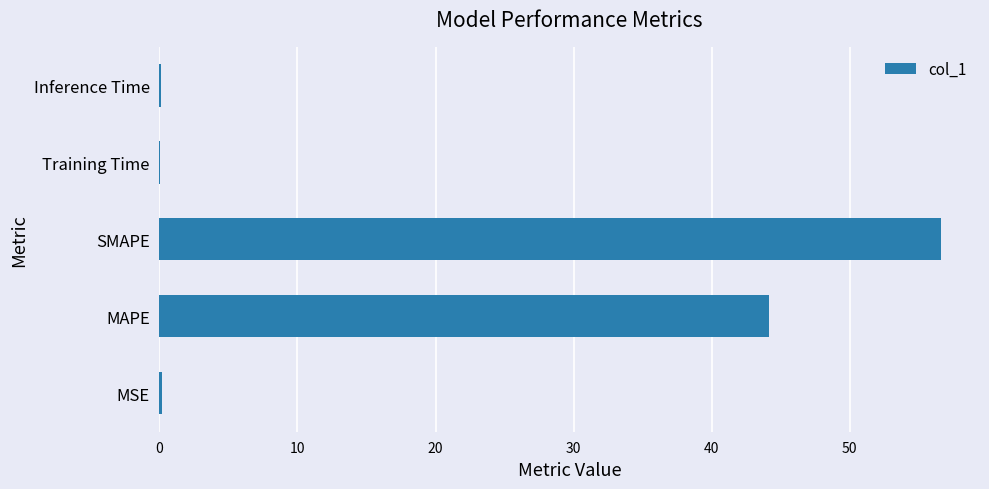

Which category has the highest value across all series?

SMAPE